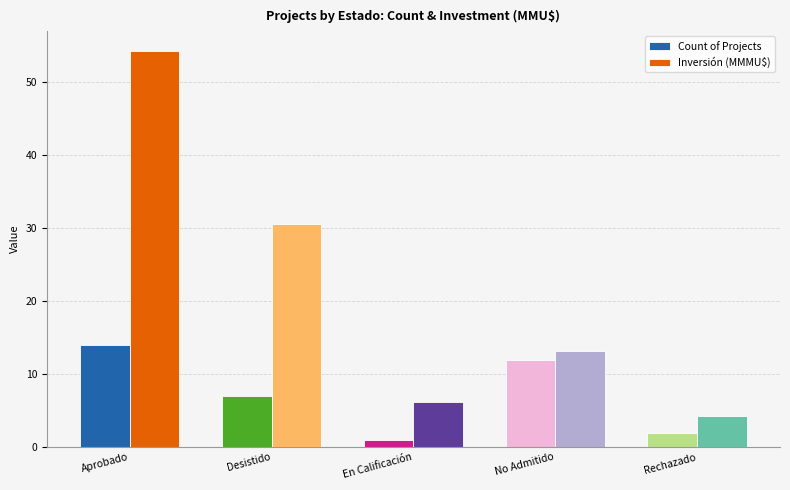

True or false: Count of Projects has a value of 19.1 at No Admitido.

False